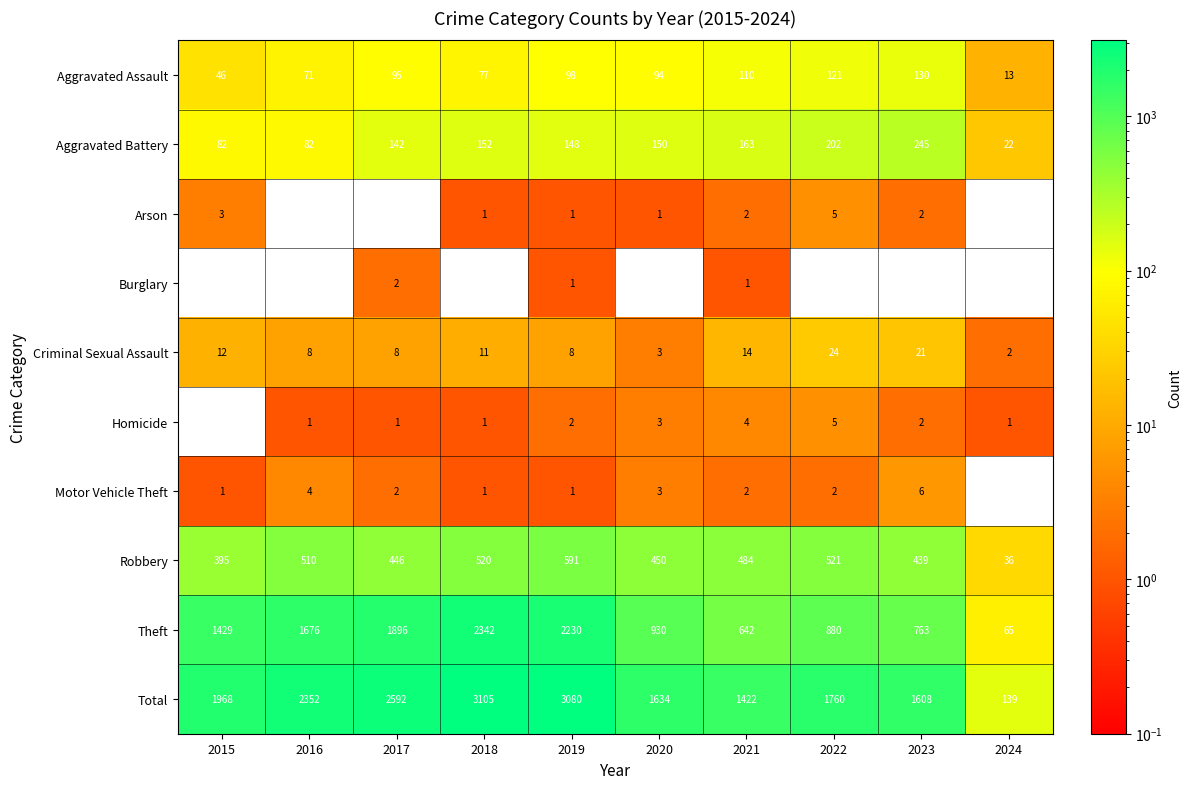

The value of Theft at 2018 is 1156. True or false?

False